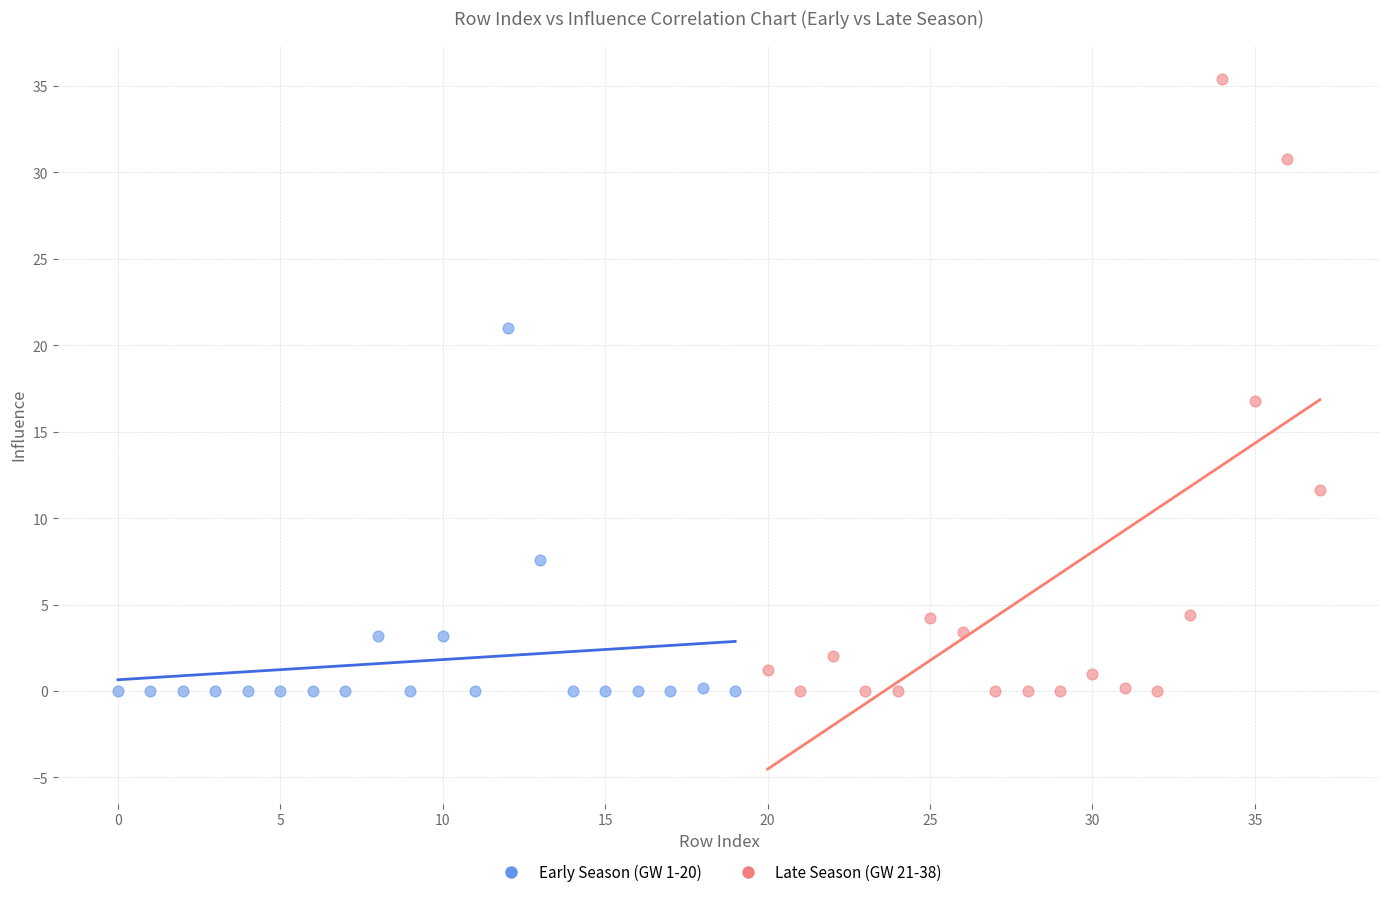

Which series reaches the maximum Y coordinate?

Late Season (GW 21-38)